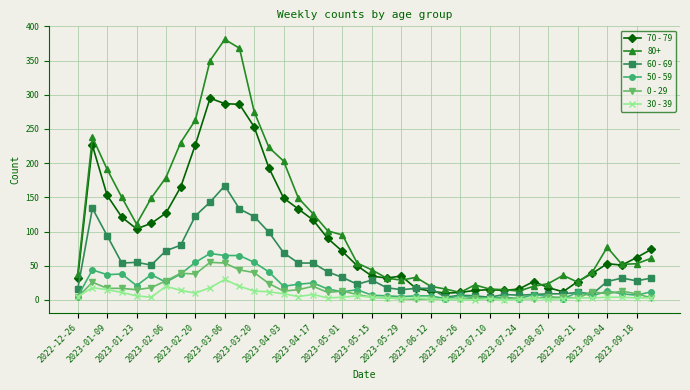

True or false: 80+ has more than 1 interior local peaks.

True